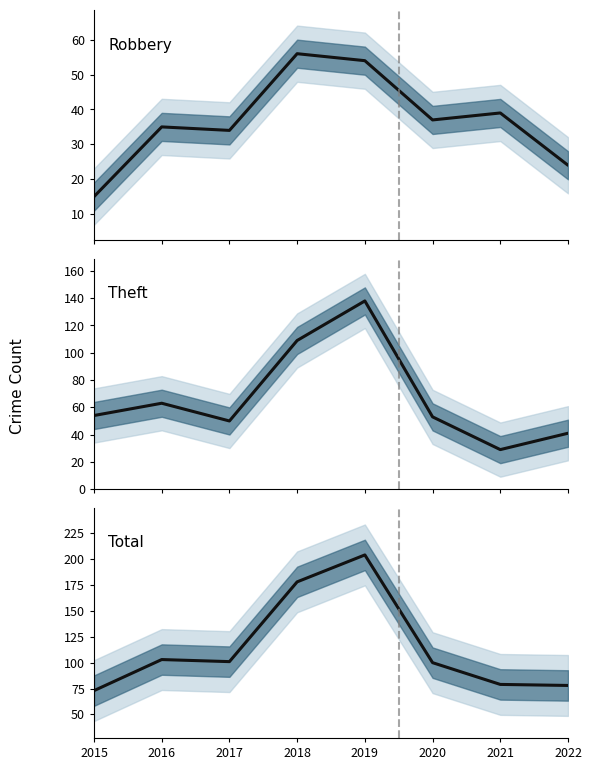

At which category does Total reach its first local peak?

2016